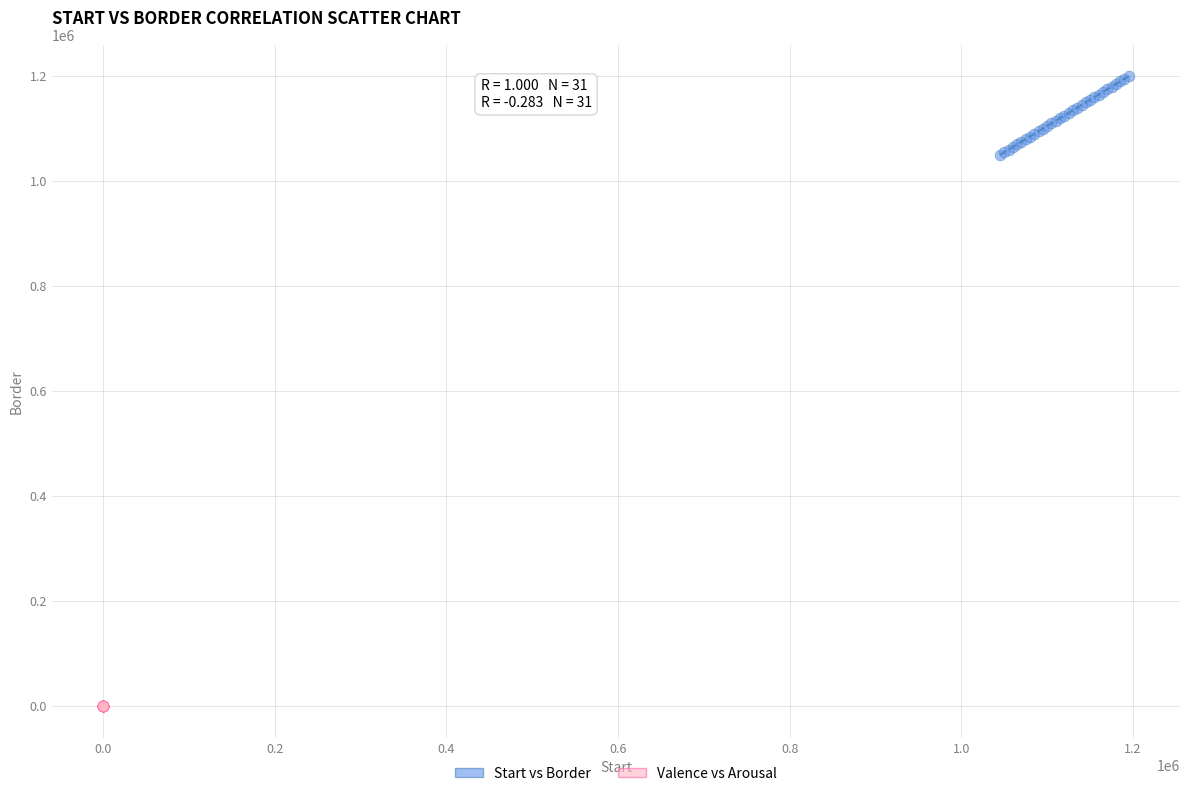

Which series reaches the maximum Y coordinate?

Start vs Border